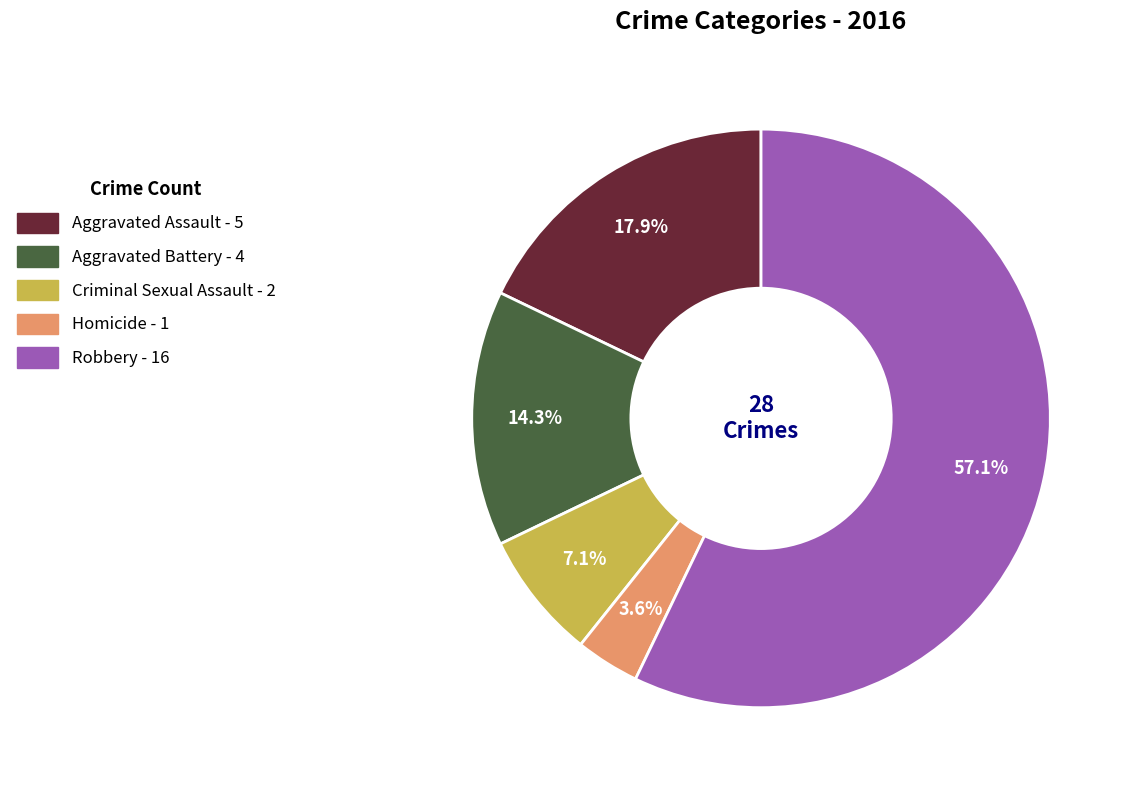

Which category has the smallest portion of the pie?

Homicide